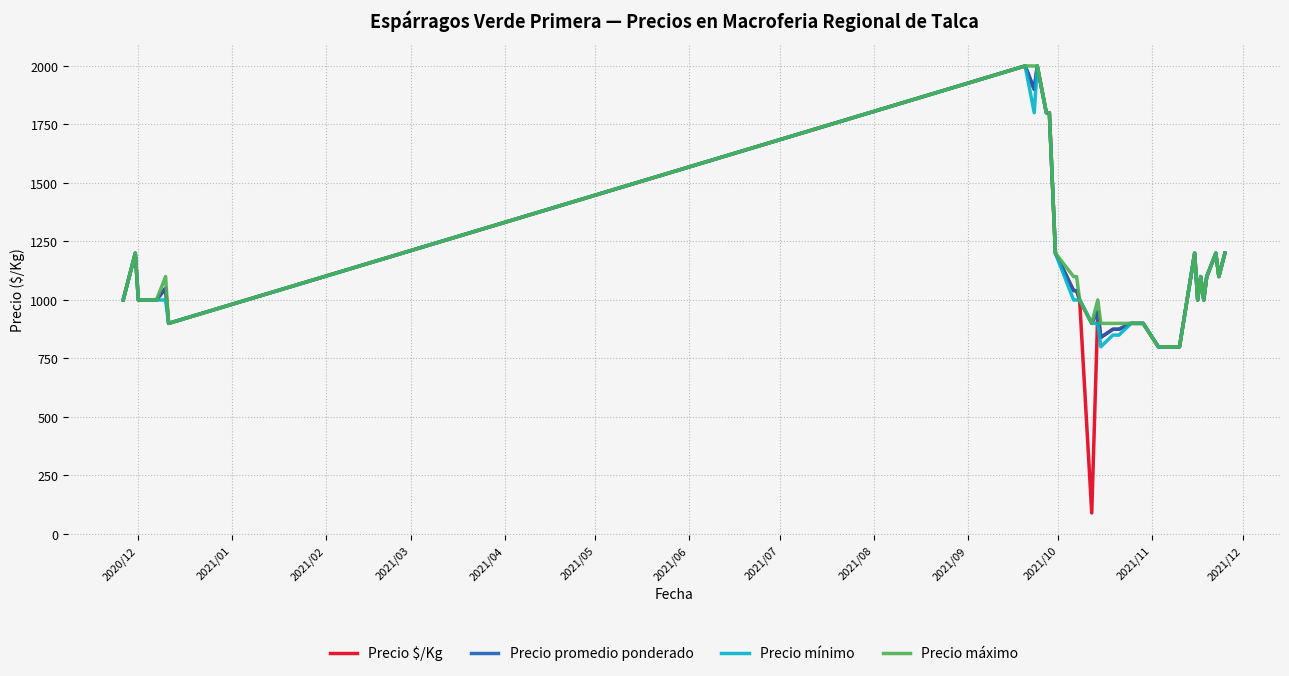

What is the minimum value for Precio promedio ponderado?

800